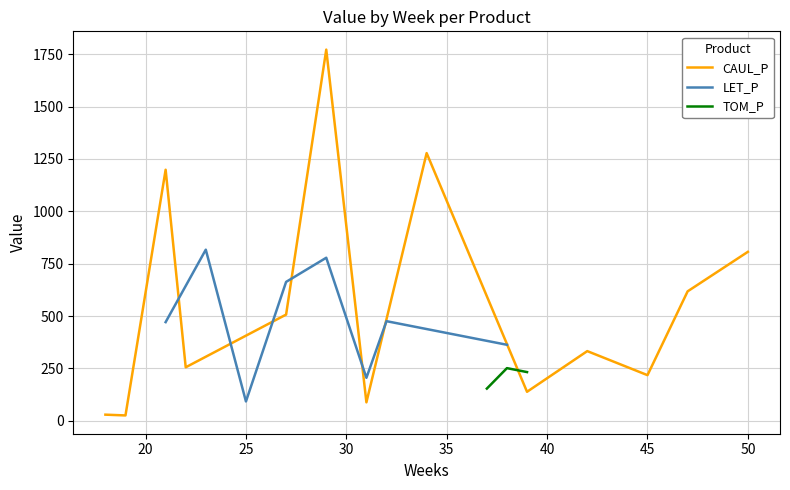

True or false: CAUL_P has a value of 51.6 at 45.

False